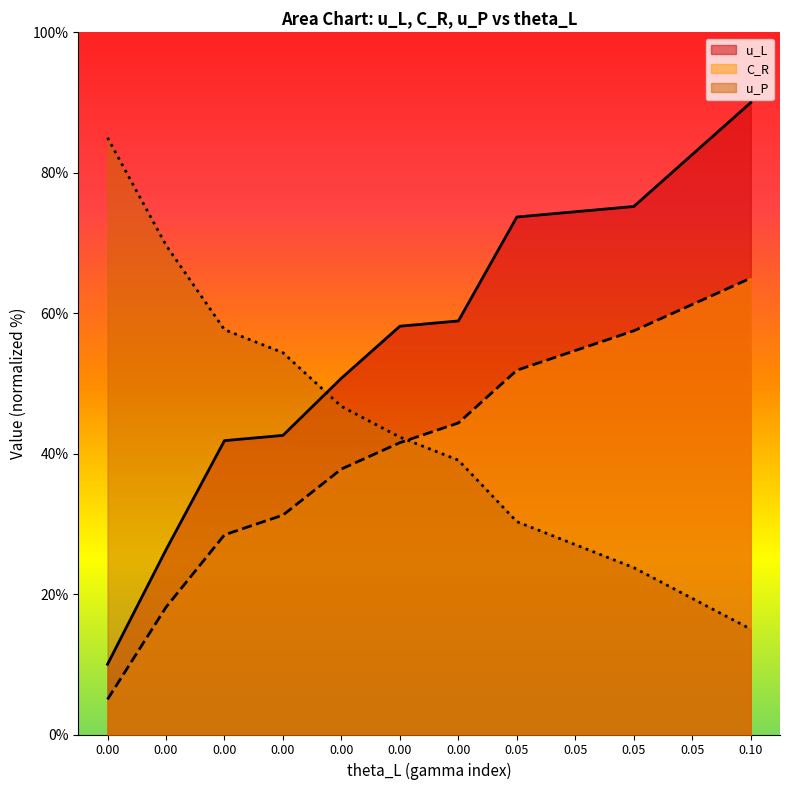

At which category is the sum across all series the highest?

0.10